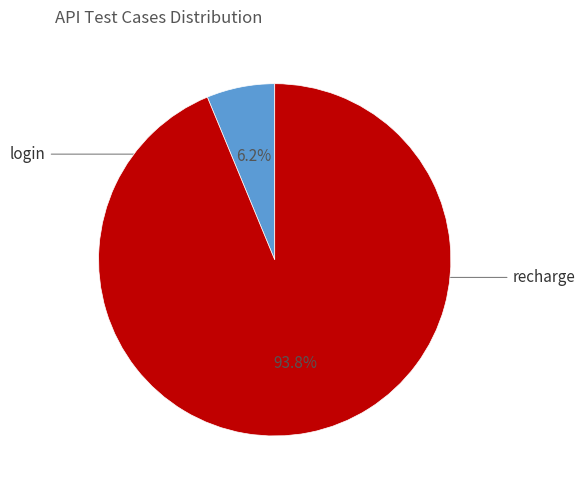

To the nearest percent, what portion does recharge represent?

94%